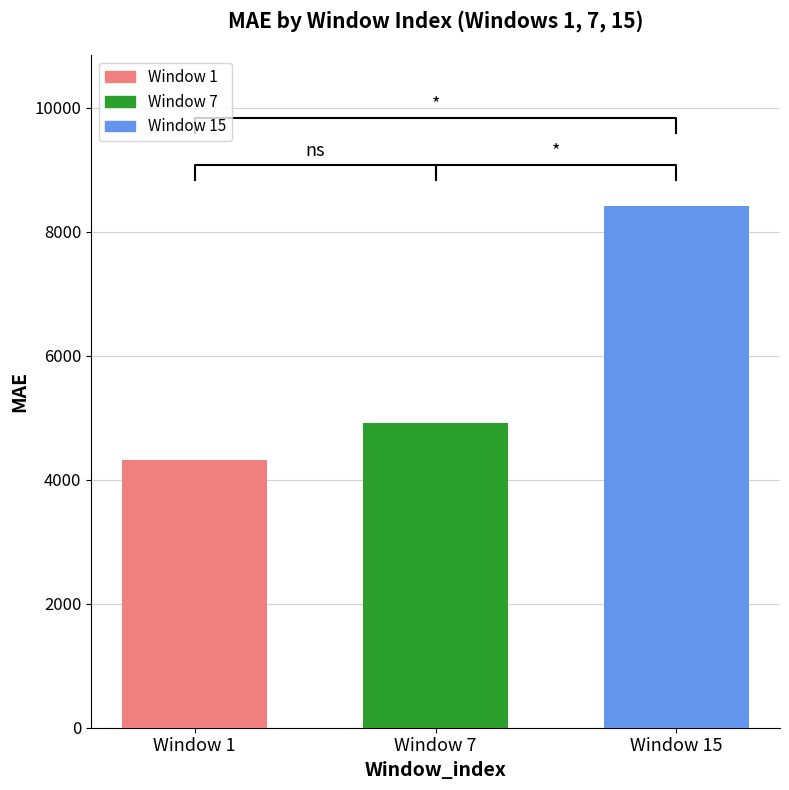

What is the change in value from Window 1 to Window 15?

+4086.4